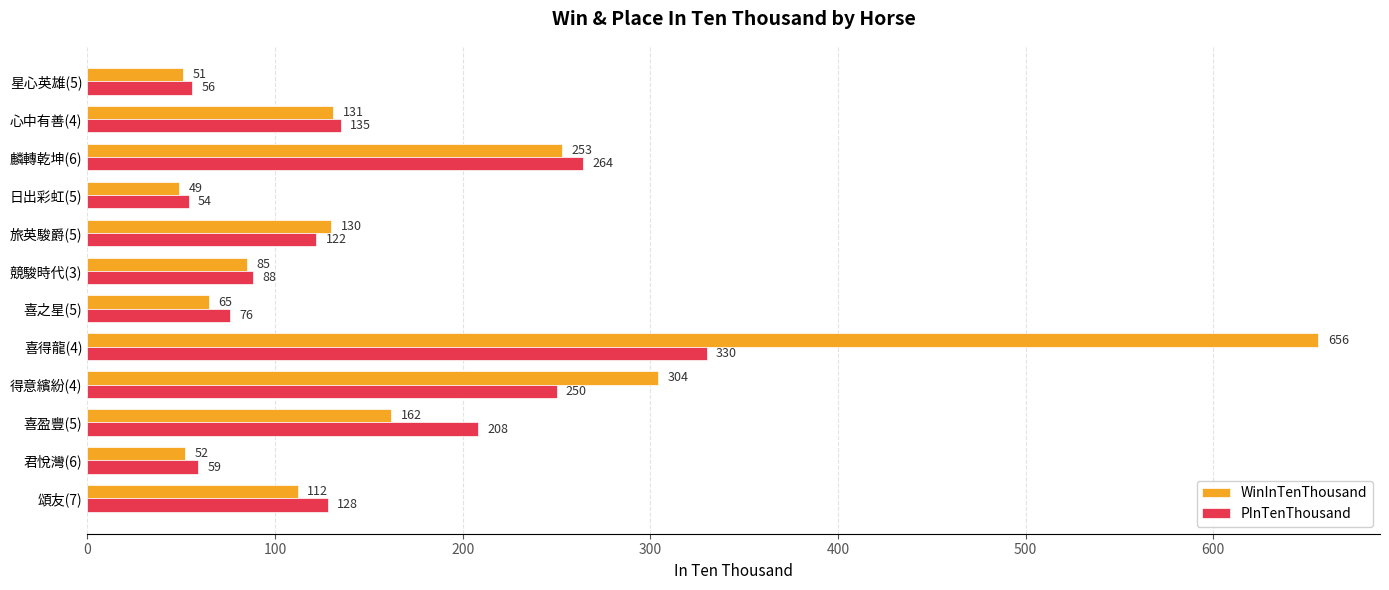

Which series has the largest range (max minus min)?

WinInTenThousand